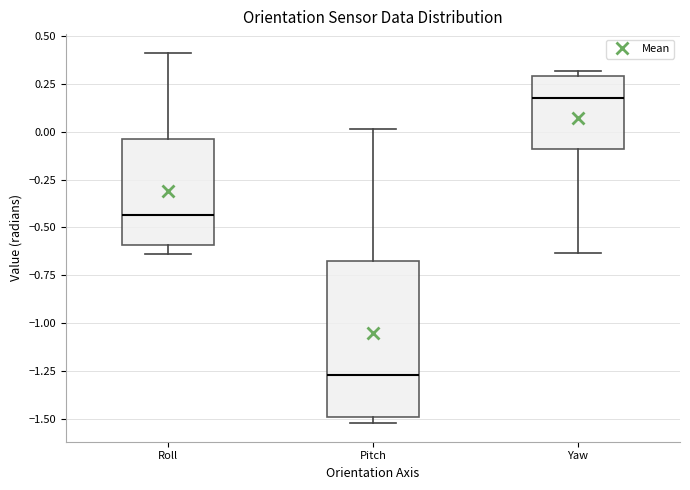

Which box is the tallest, from its lower edge to its upper edge?

Pitch